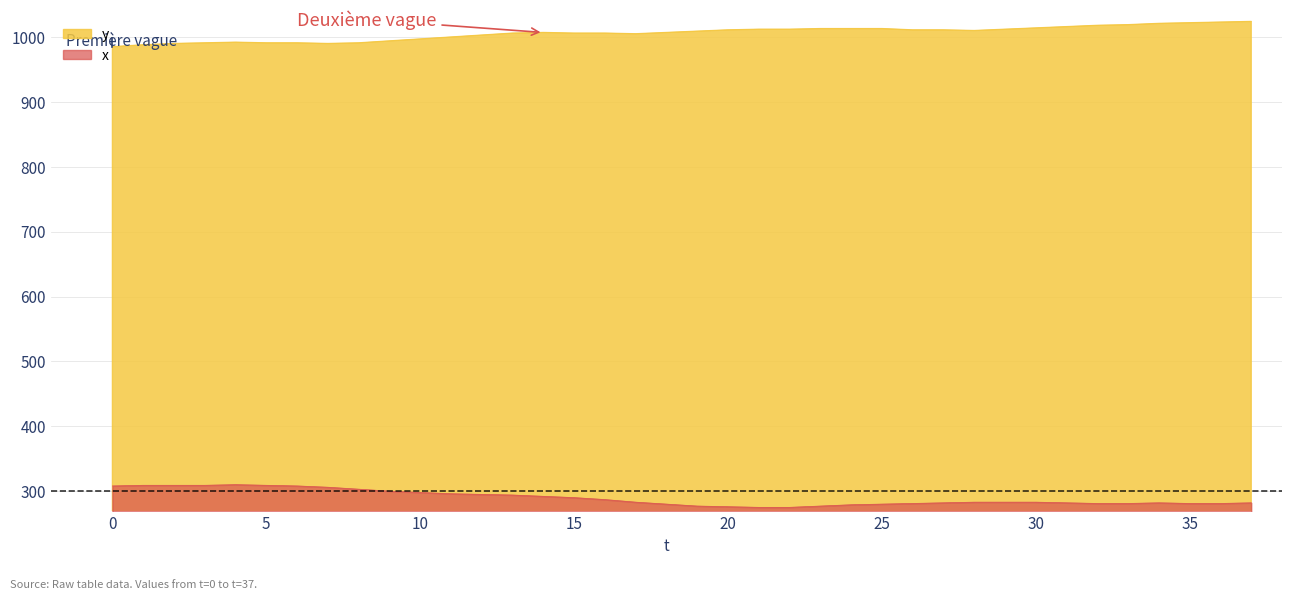

List the series in order of their peak value, lowest first.

x, y